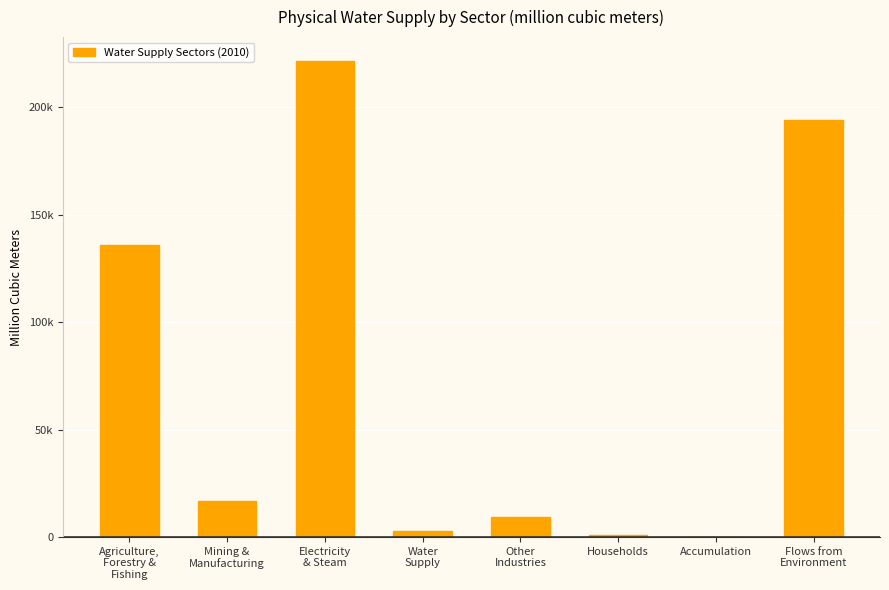

Are the bars horizontal?

No